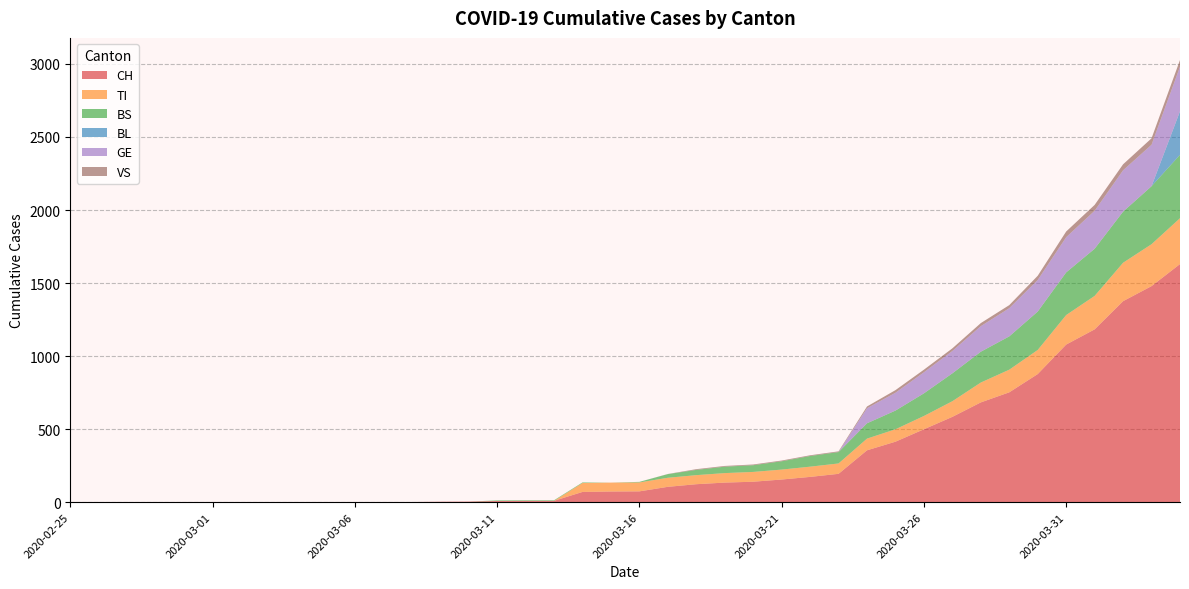

Reading left to right, list all the values displayed in this chart.

CH: 2020-02-25=0	2020-02-26=0	2020-02-27=0	2020-02-28=0	2020-02-29=0	2020-03-01=0	2020-03-02=0	2020-03-03=0	2020-03-04=0	2020-03-05=0	2020-03-06=1	2020-03-07=1	2020-03-08=1	2020-03-09=3	2020-03-10=4	2020-03-11=8	2020-03-12=9	2020-03-13=9	2020-03-14=70	2020-03-15=73	2020-03-16=74	2020-03-17=105	2020-03-18=123	2020-03-19=134	2020-03-20=140	2020-03-21=155	2020-03-22=173	2020-03-23=194	2020-03-24=355	2020-03-25=414	2020-03-26=499	2020-03-27=584	2020-03-28=683	2020-03-29=752	2020-03-30=877	2020-03-31=1079	2020-04-01=1183	2020-04-02=1376	2020-04-03=1479	2020-04-04=1630
TI: 2020-02-25=0	2020-02-26=0	2020-02-27=0	2020-02-28=0	2020-02-29=0	2020-03-01=0	2020-03-02=0	2020-03-03=0	2020-03-04=0	2020-03-05=0	2020-03-06=0	2020-03-07=0	2020-03-08=0	2020-03-09=0	2020-03-10=0	2020-03-11=0	2020-03-12=0	2020-03-13=0	2020-03-14=61	2020-03-15=61	2020-03-16=61	2020-03-17=62	2020-03-18=62	2020-03-19=65	2020-03-20=67	2020-03-21=68	2020-03-22=70	2020-03-23=71	2020-03-24=80	2020-03-25=85	2020-03-26=91	2020-03-27=107	2020-03-28=136	2020-03-29=155	2020-03-30=165	2020-03-31=202	2020-04-01=229	2020-04-02=263	2020-04-03=287	2020-04-04=314
BS: 2020-02-25=0	2020-02-26=0	2020-02-27=0	2020-02-28=0	2020-02-29=0	2020-03-01=0	2020-03-02=0	2020-03-03=0	2020-03-04=0	2020-03-05=0	2020-03-06=0	2020-03-07=0	2020-03-08=0	2020-03-09=0	2020-03-10=0	2020-03-11=4	2020-03-12=4	2020-03-13=4	2020-03-14=4	2020-03-15=0	2020-03-16=4	2020-03-17=25	2020-03-18=36	2020-03-19=44	2020-03-20=46	2020-03-21=57	2020-03-22=73	2020-03-23=78	2020-03-24=105	2020-03-25=128	2020-03-26=155	2020-03-27=191	2020-03-28=211	2020-03-29=228	2020-03-30=263	2020-03-31=292	2020-04-01=323	2020-04-02=350	2020-04-03=397	2020-04-04=434
BL: 2020-02-25=0	2020-02-26=0	2020-02-27=0	2020-02-28=0	2020-02-29=0	2020-03-01=0	2020-03-02=0	2020-03-03=0	2020-03-04=0	2020-03-05=0	2020-03-06=0	2020-03-07=0	2020-03-08=0	2020-03-09=0	2020-03-10=0	2020-03-11=0	2020-03-12=0	2020-03-13=0	2020-03-14=0	2020-03-15=0	2020-03-16=0	2020-03-17=0	2020-03-18=0	2020-03-19=0	2020-03-20=0	2020-03-21=0	2020-03-22=0	2020-03-23=0	2020-03-24=0	2020-03-25=0	2020-03-26=0	2020-03-27=0	2020-03-28=0	2020-03-29=0	2020-03-30=0	2020-03-31=0	2020-04-01=0	2020-04-02=0	2020-04-03=0	2020-04-04=298
GE: 2020-02-25=0	2020-02-26=0	2020-02-27=0	2020-02-28=0	2020-02-29=0	2020-03-01=0	2020-03-02=0	2020-03-03=0	2020-03-04=0	2020-03-05=0	2020-03-06=0	2020-03-07=0	2020-03-08=0	2020-03-09=0	2020-03-10=0	2020-03-11=0	2020-03-12=0	2020-03-13=0	2020-03-14=0	2020-03-15=0	2020-03-16=0	2020-03-17=0	2020-03-18=0	2020-03-19=0	2020-03-20=0	2020-03-21=0	2020-03-22=0	2020-03-23=0	2020-03-24=103	2020-03-25=122	2020-03-26=144	2020-03-27=153	2020-03-28=175	2020-03-29=193	2020-03-30=216	2020-03-31=241	2020-04-01=260	2020-04-02=283	2020-04-03=284	2020-04-04=305
VS: 2020-02-25=0	2020-02-26=0	2020-02-27=0	2020-02-28=0	2020-02-29=0	2020-03-01=0	2020-03-02=0	2020-03-03=0	2020-03-04=0	2020-03-05=0	2020-03-06=0	2020-03-07=0	2020-03-08=0	2020-03-09=0	2020-03-10=0	2020-03-11=0	2020-03-12=0	2020-03-13=0	2020-03-14=0	2020-03-15=0	2020-03-16=0	2020-03-17=1	2020-03-18=5	2020-03-19=5	2020-03-20=5	2020-03-21=5	2020-03-22=5	2020-03-23=5	2020-03-24=12	2020-03-25=18	2020-03-26=18	2020-03-27=18	2020-03-28=21	2020-03-29=21	2020-03-30=29	2020-03-31=39	2020-04-01=40	2020-04-02=41	2020-04-03=44	2020-04-04=46